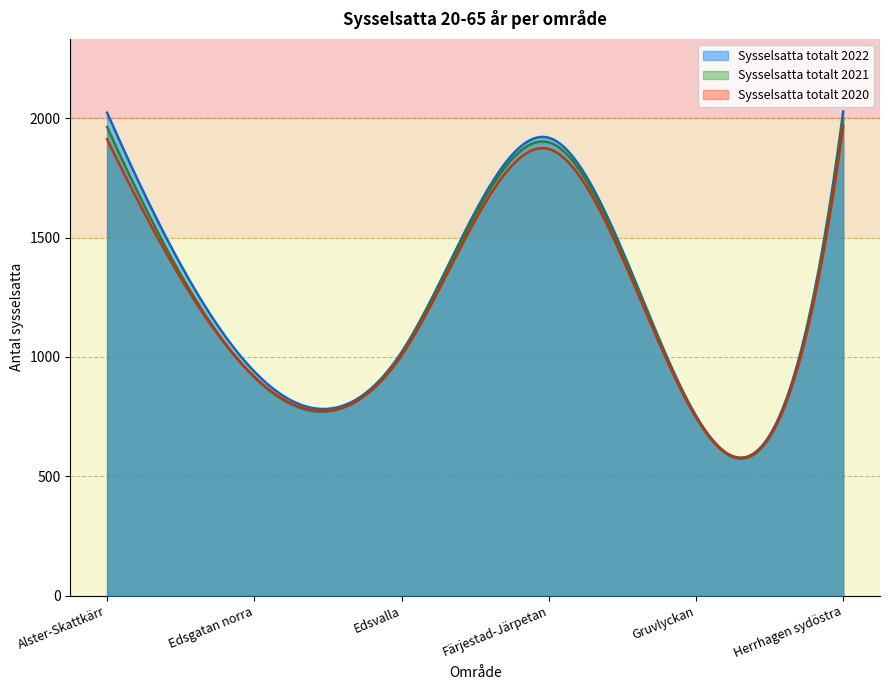

What is the maximum value for Sysselsatta totalt 2022?

2028.0